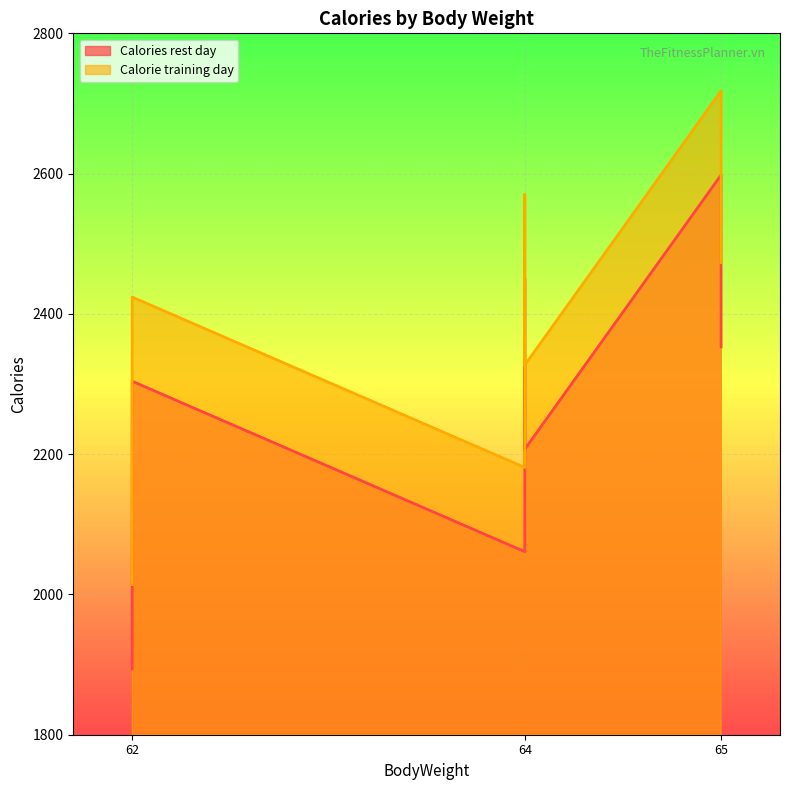

At how many categories does at least one series exceed 1953?

7